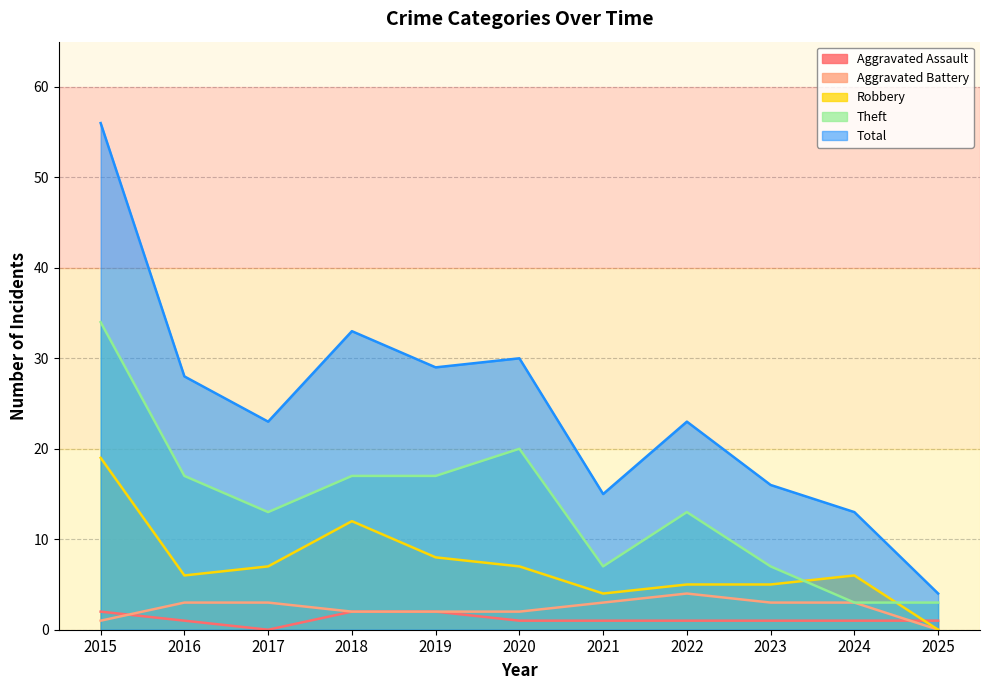

Reading left to right, transcribe all the data shown in this chart.

Aggravated Assault: 2	1	0	2	2	1	1	1	1	1	1
Aggravated Battery: 1	3	3	2	2	2	3	4	3	3	0
Robbery: 19	6	7	12	8	7	4	5	5	6	0
Theft: 34	17	13	17	17	20	7	13	7	3	3
Total: 56	28	23	33	29	30	15	23	16	13	4